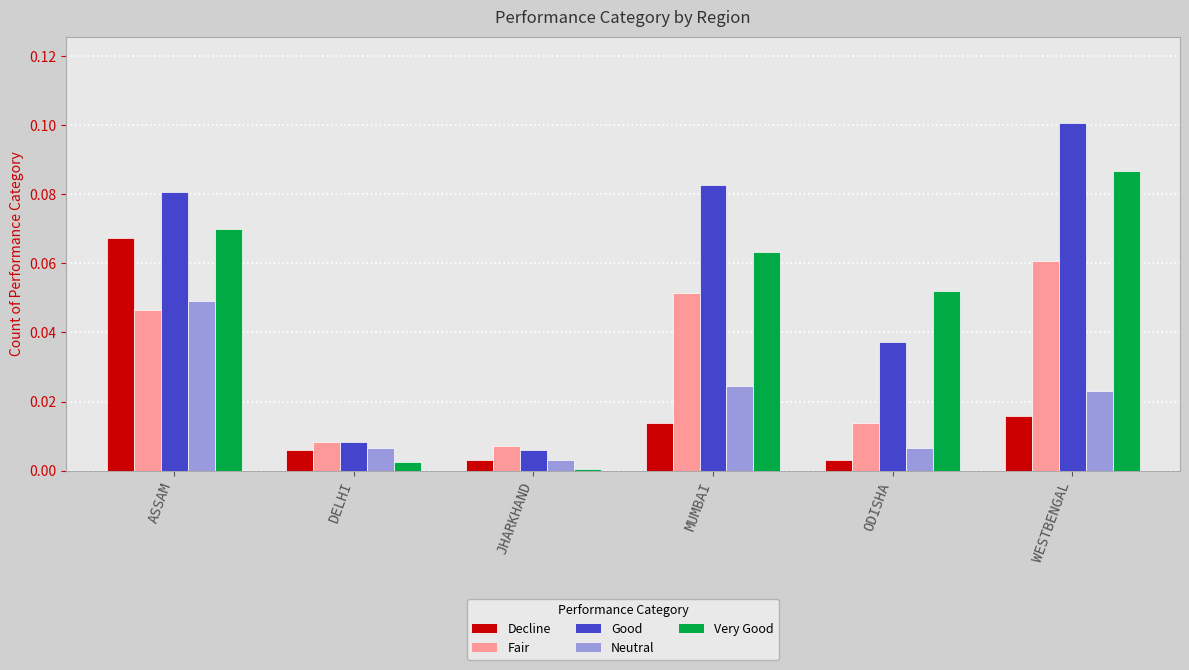

Which category has the highest value in the Neutral series?

ASSAM